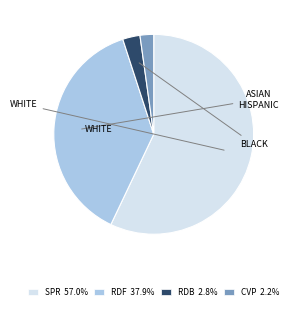

Is the sum of SPR 57.0% and CVP 2.2% greater than half?

Yes